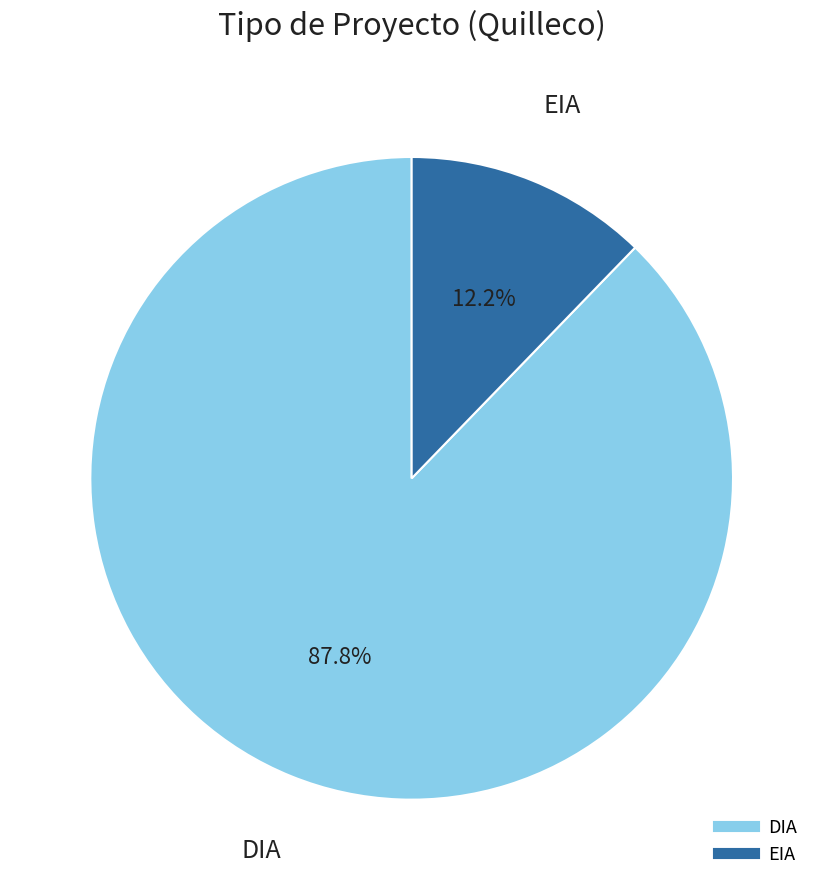

To the nearest percent, what is the average slice percentage?

50%